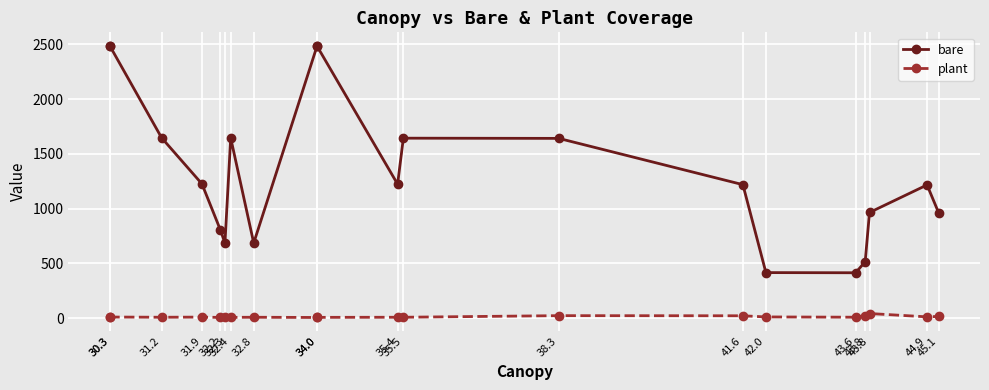

What value does the bare series have at 30.3?

2484.9